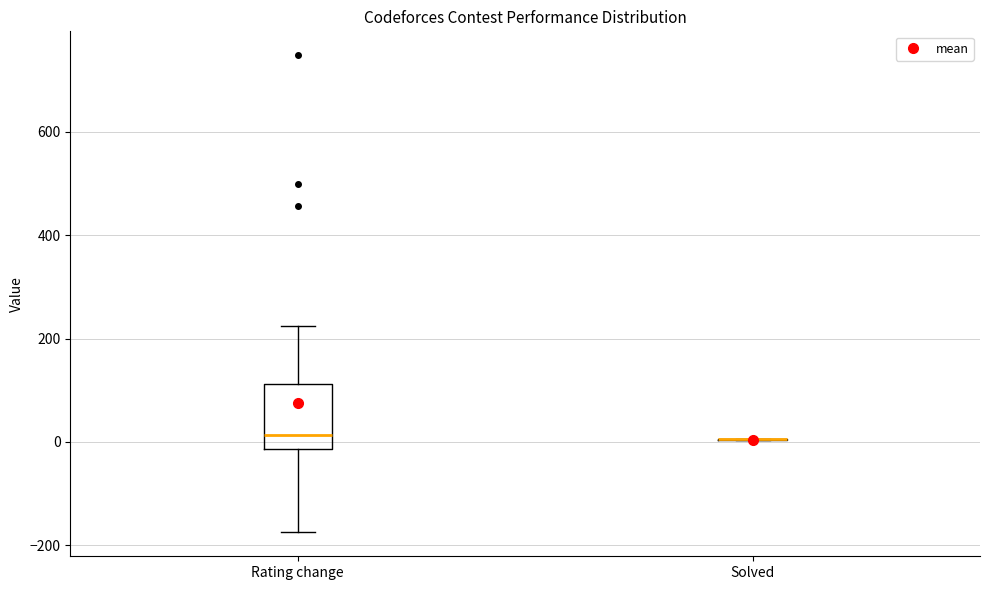

Reading left to right, read every box against the y-axis: the position of its median line, the range the box covers, and the ends of its whiskers. The values are not printed on the chart, so give them approximately, as read against the axis.

Rating change: median 20, box -20 to 120, whiskers -180 to 220
Solved: box collapsed to a line at 0, whiskers 0 to 0